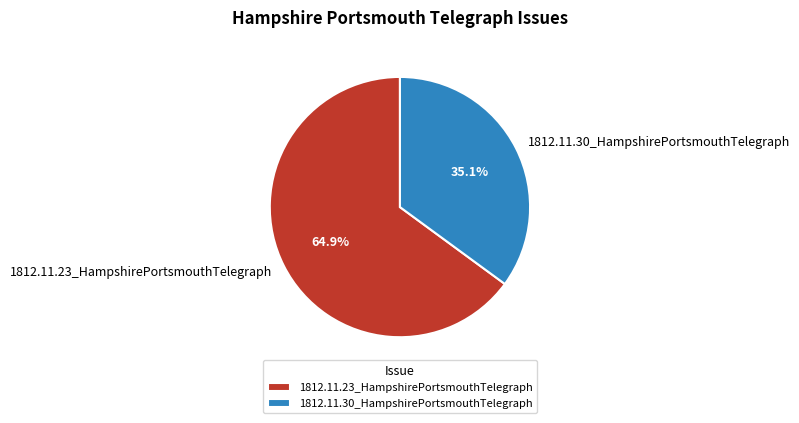

Count the number of slices in the pie.

2